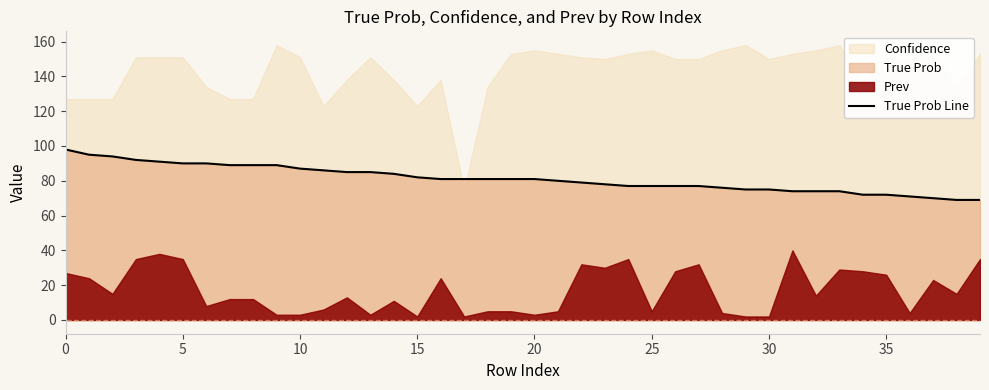

Count the number of categories in the chart.

40